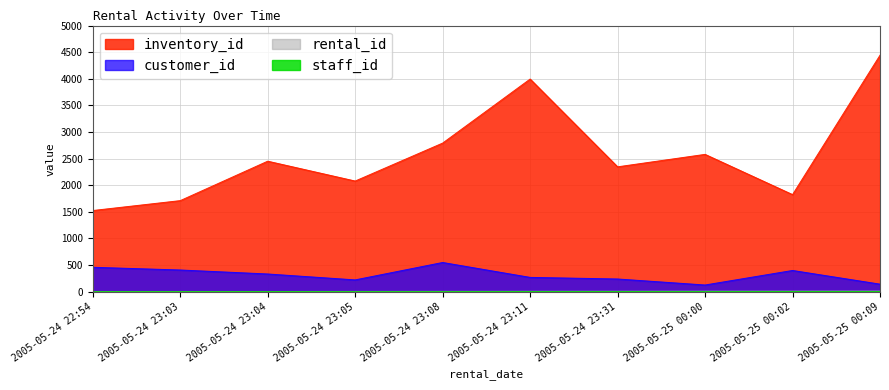

Which series has the widest spread of values?

inventory_id